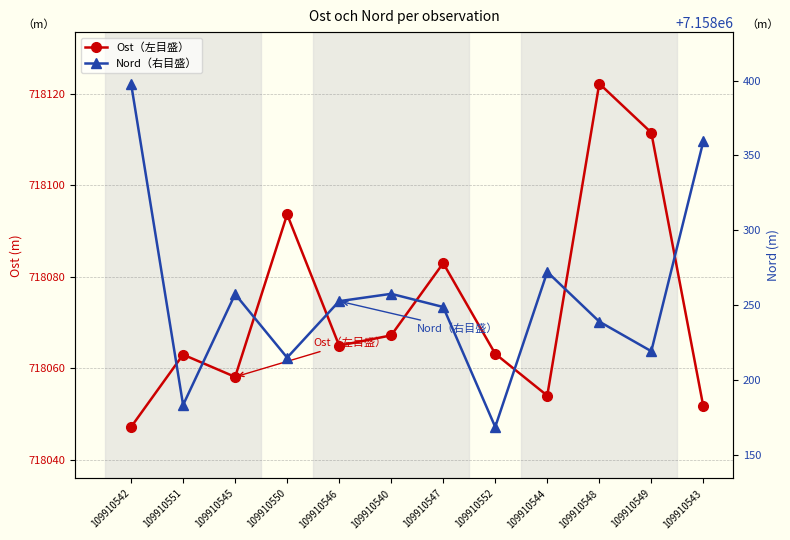

What is the value of the Nord（右目盛） point at the 10th from the left?

7158238.9